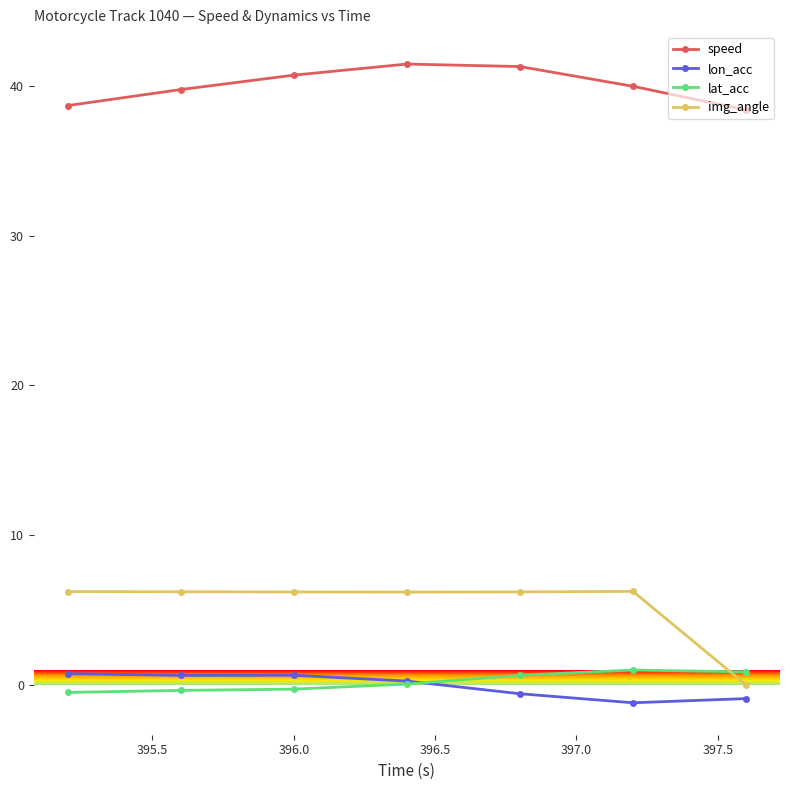

Which series has the widest spread of values?

img_angle